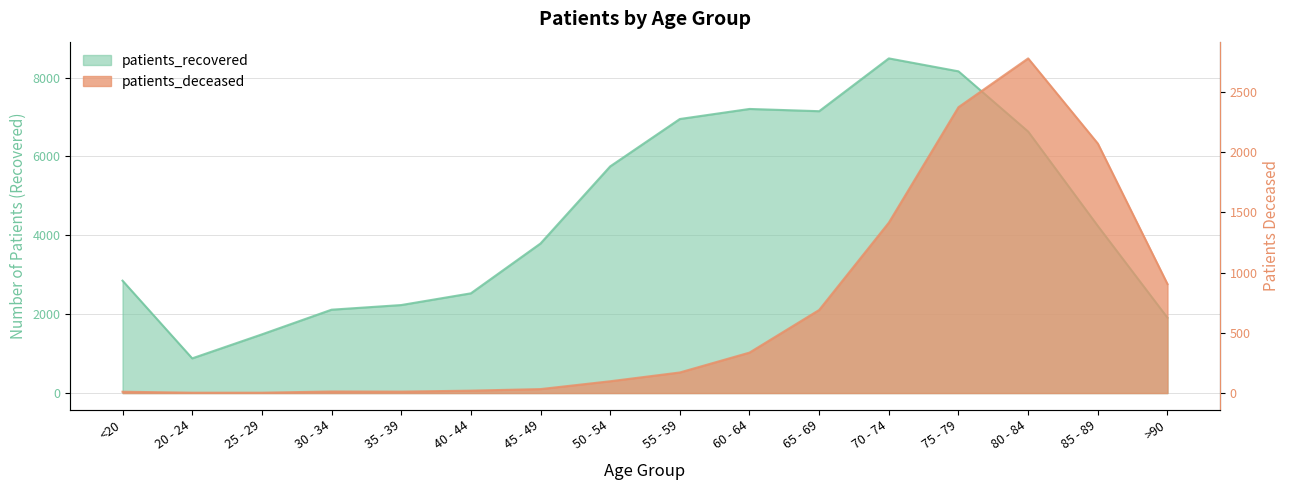

What is the lowest value of the patients_recovered series?

880